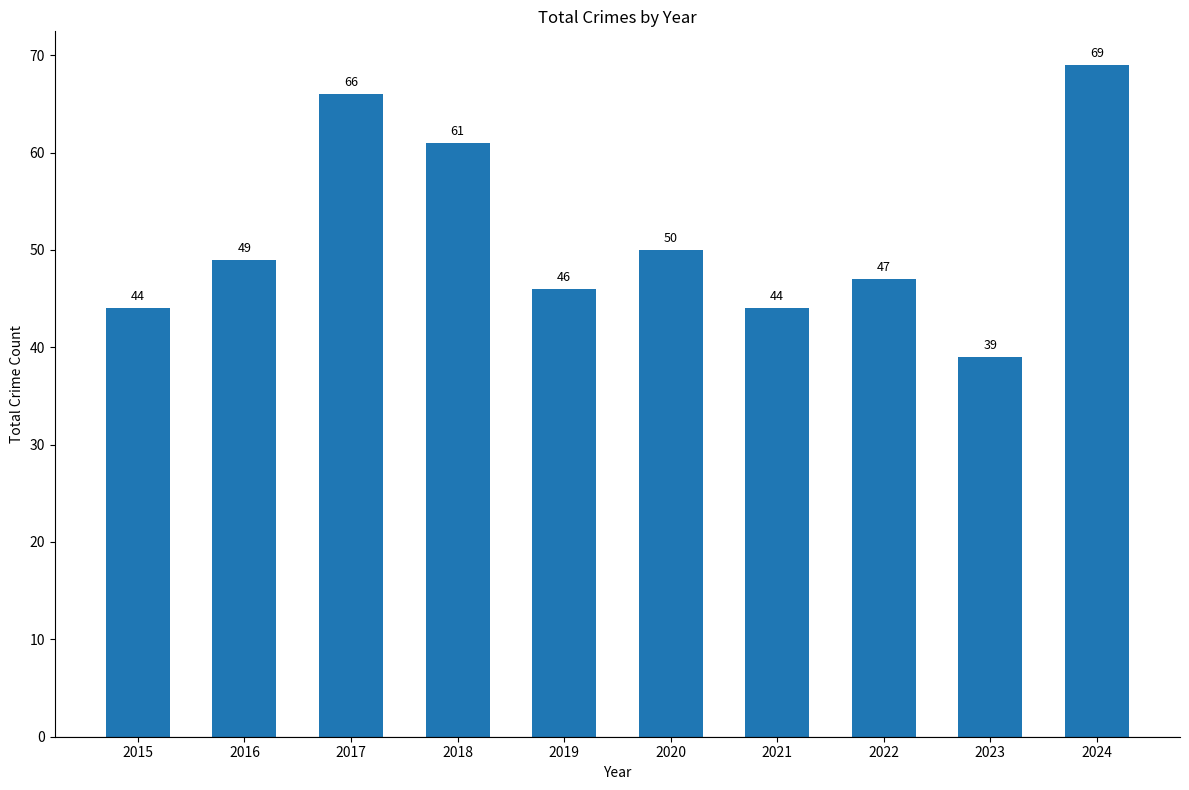

Reading right to left, extract all data points from this chart.

2024=69	2023=39	2022=47	2021=44	2020=50	2019=46	2018=61	2017=66	2016=49	2015=44